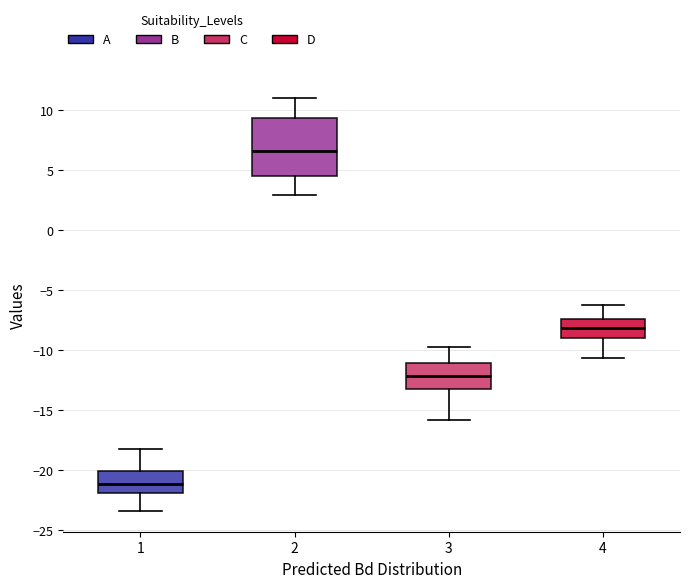

Reading left to right, transcribe this box plot: for each box, give where its median line is, the range the box spans, and where its two whiskers end, as read against the y-axis. The values are not printed on the chart, so give them approximately, as read against the axis.

1: median -21.0, box -22.0 to -20.0, whiskers -23.5 to -18.0
2: median 6.5, box 4.5 to 9.5, whiskers 3.0 to 11.0
3: median -12.0, box -13.0 to -11.0, whiskers -16.0 to -10.0
4: median -8.0, box -9.0 to -7.5, whiskers -10.5 to -6.5